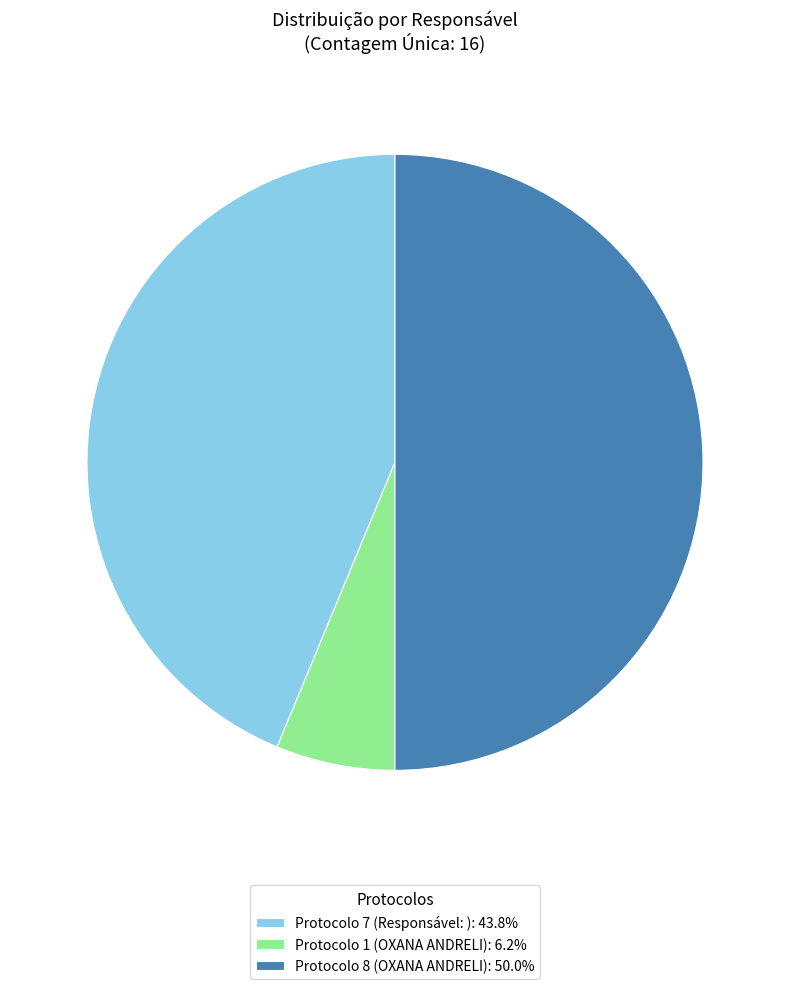

Is Protocolo 7 (Responsável: ): 43.8% the majority of the pie?

No